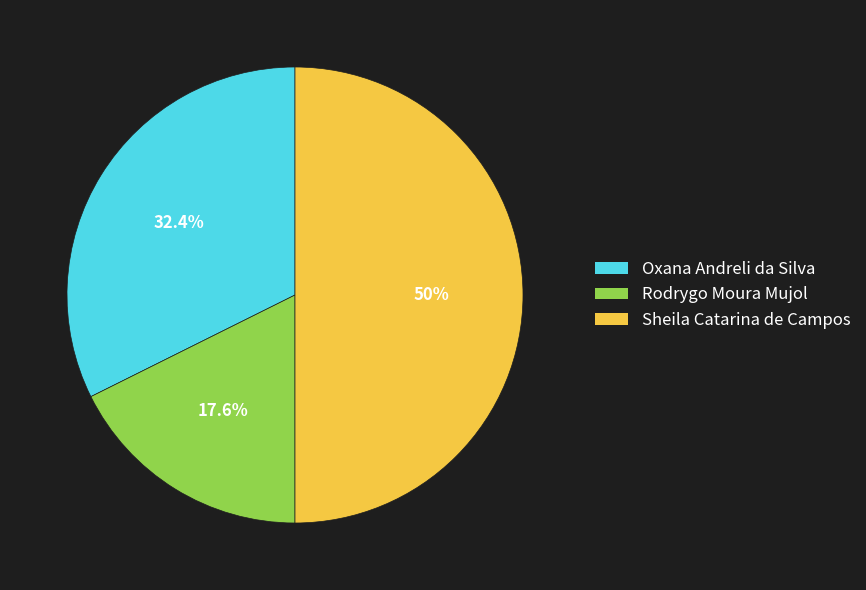

How many segments does this pie chart have?

3